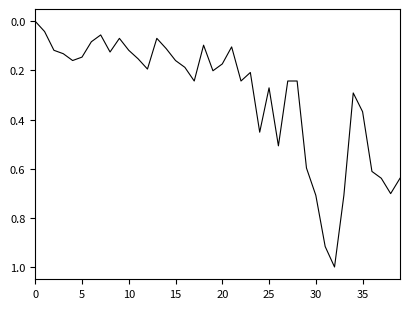

What is the difference between the maximum and minimum values?

1.0